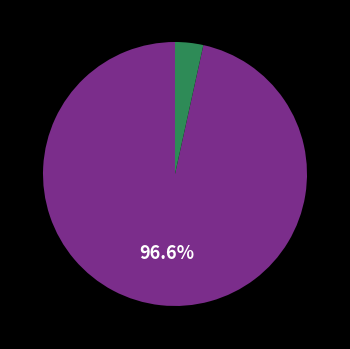

Does any single category account for the majority?

Yes